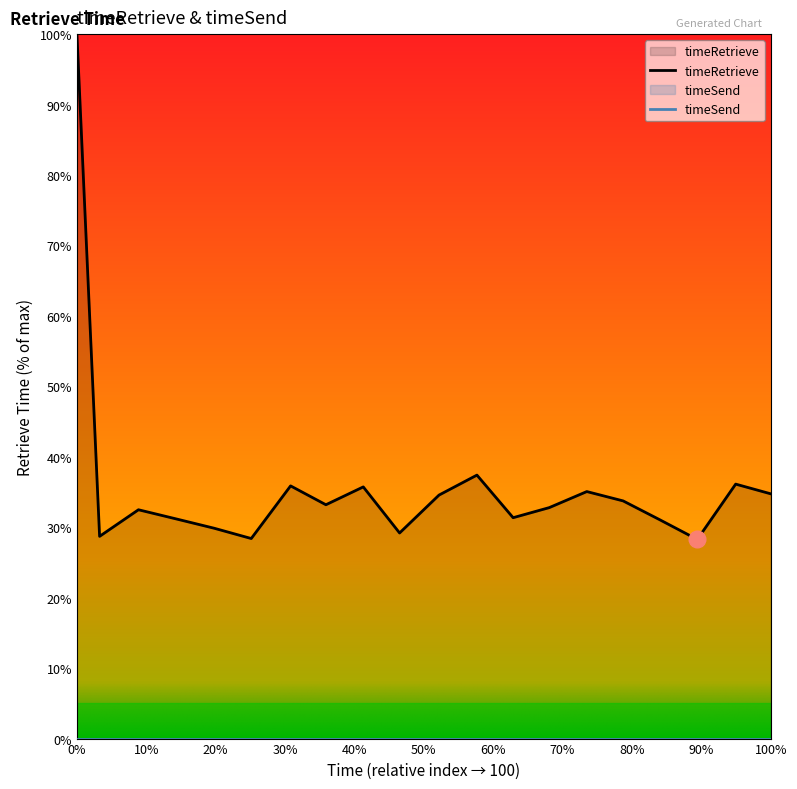

How many lines are shown in the chart?

2